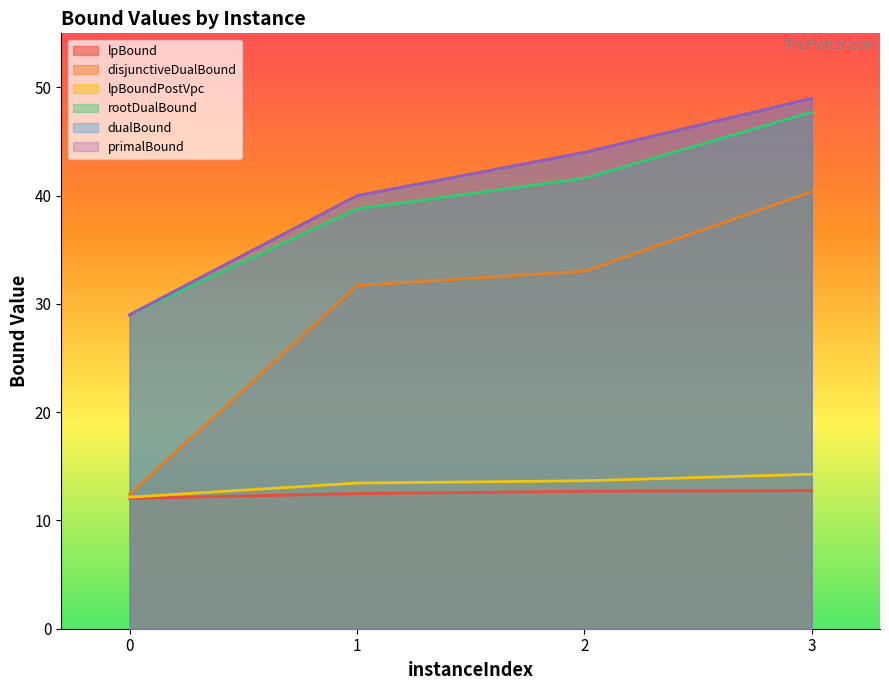

At which category does the chart reach its peak across all series?

3